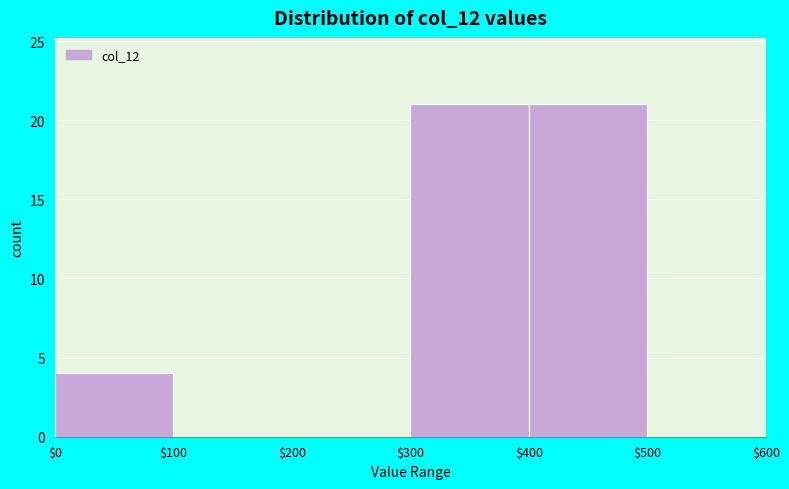

Reading left to right, list every bar in this chart as the range it spans on the x-axis followed by its height. The values are not printed on the chart, so give them approximately, as read against the axis.

$0 to $100: 4
$100 to $200: 0
$200 to $300: 0
$300 to $400: 21
$400 to $500: 21
$500 to $600: 0